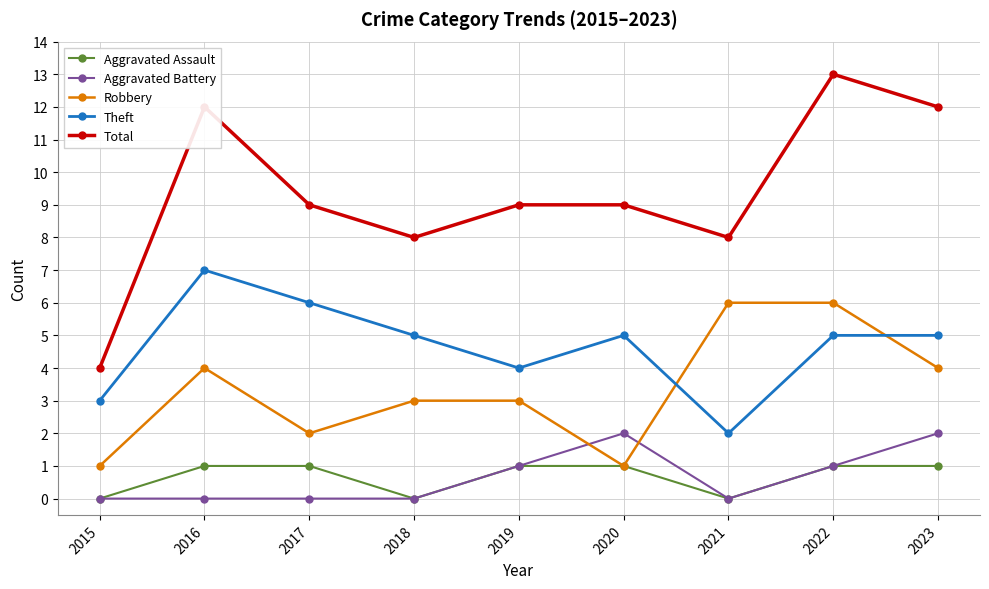

At which label does Theft reach its peak?

2016